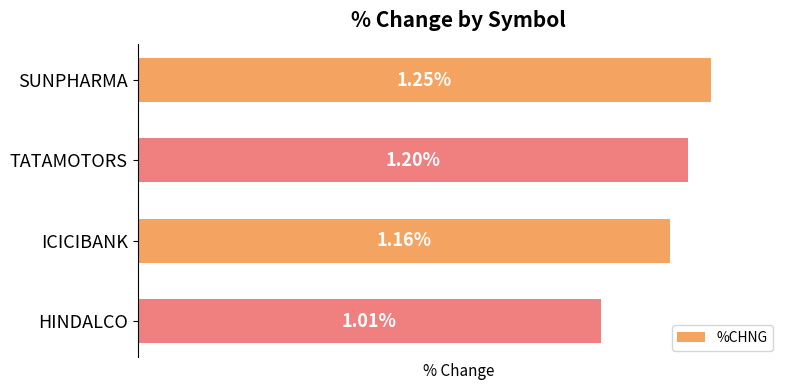

List the labels in order of value, largest first.

SUNPHARMA, TATAMOTORS, ICICIBANK, HINDALCO